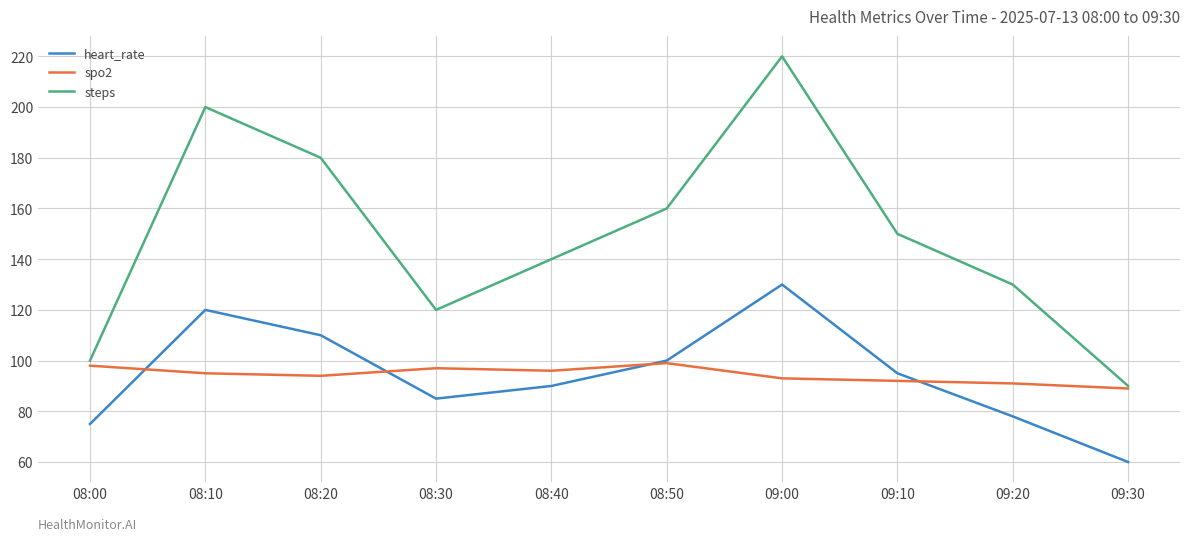

What is the total value across all series at 09:30?

239